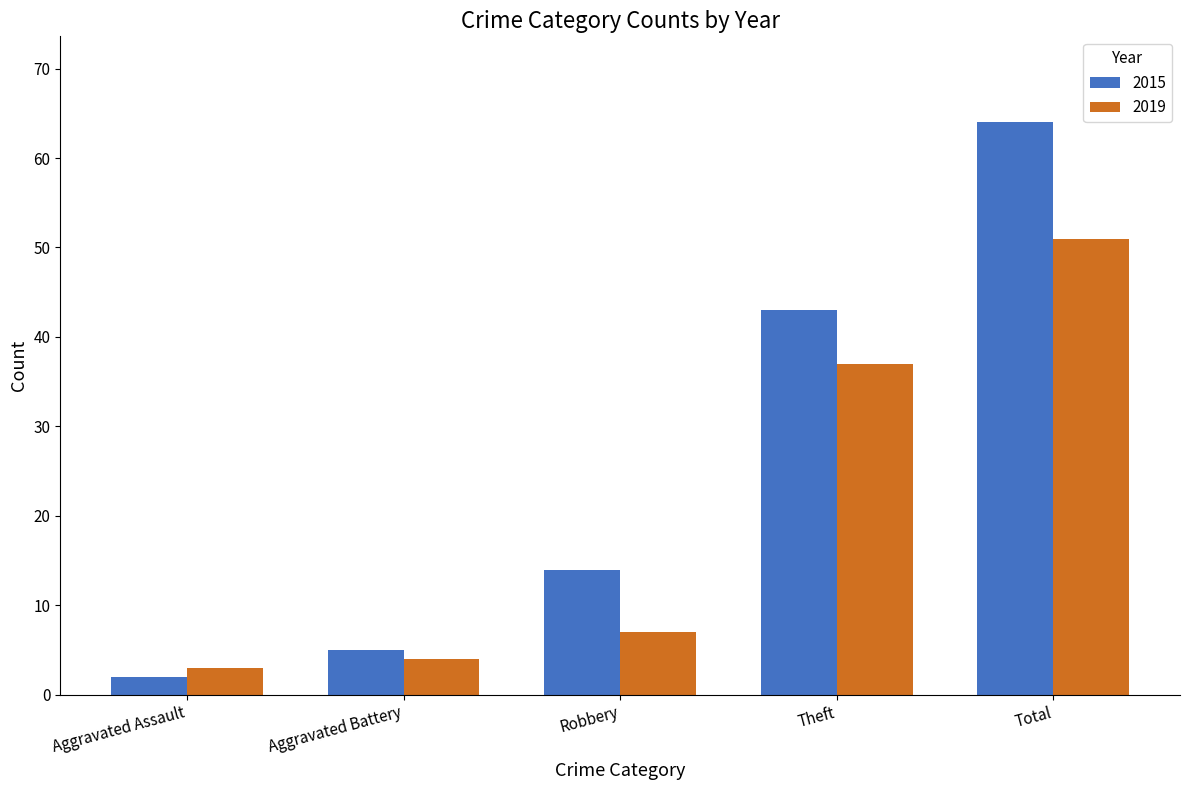

What is the spread (max minus min) of values at Total?

13